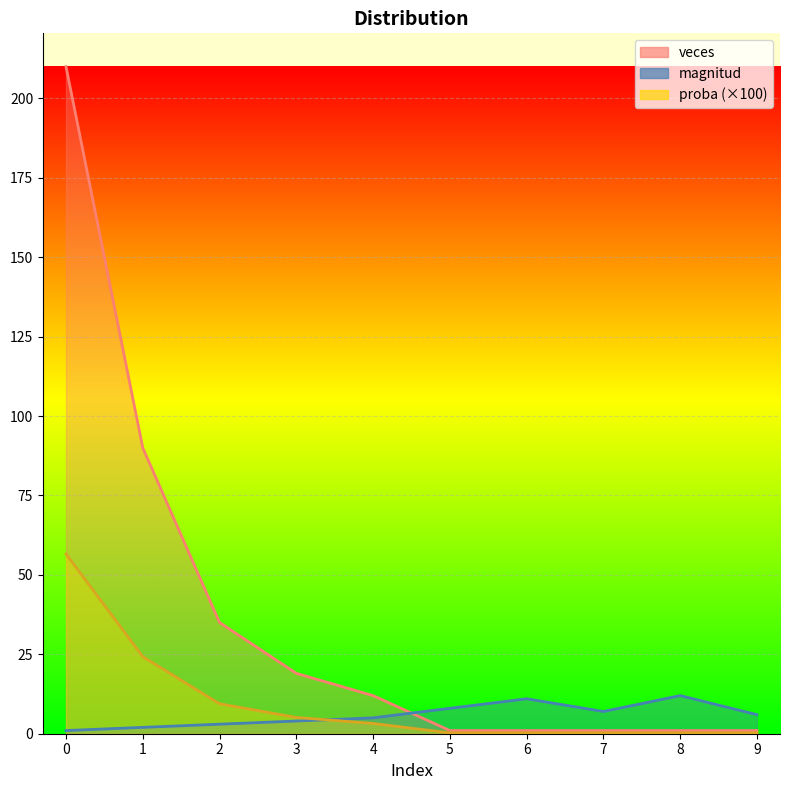

Read the veces value at 5.

1.0